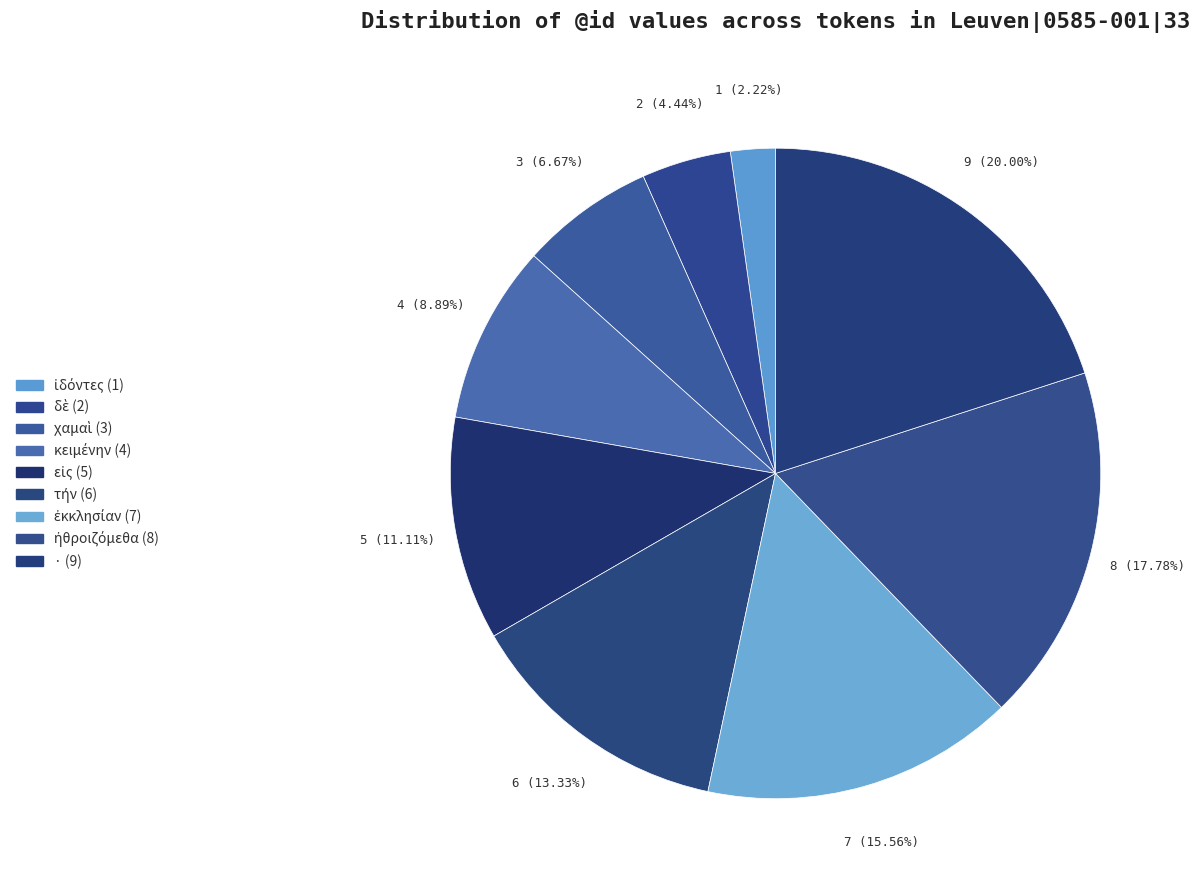

How many slices are in this pie chart?

9